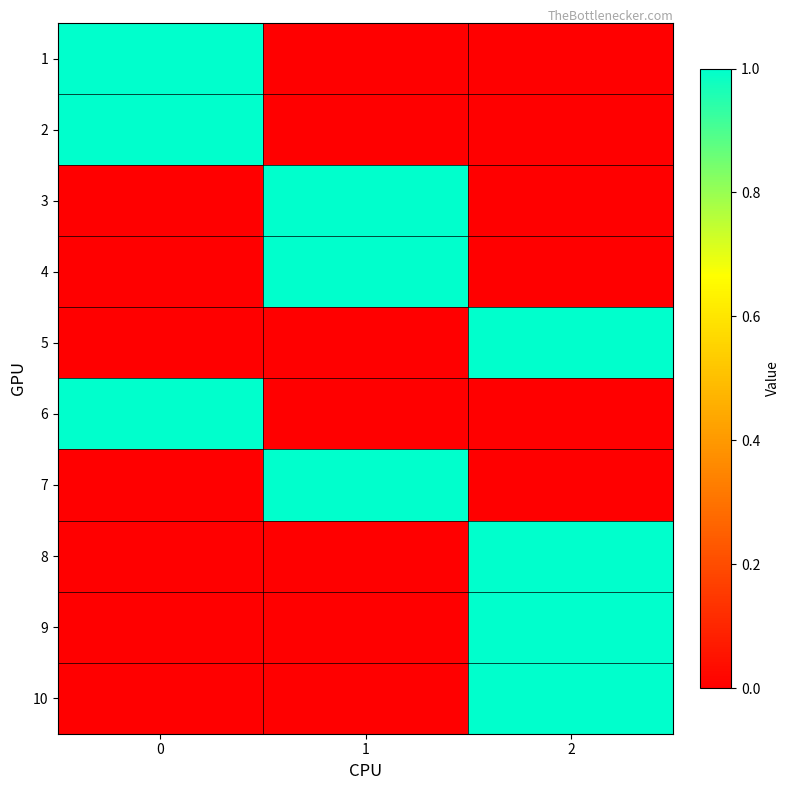

At which category is the sum across all series the highest?

2